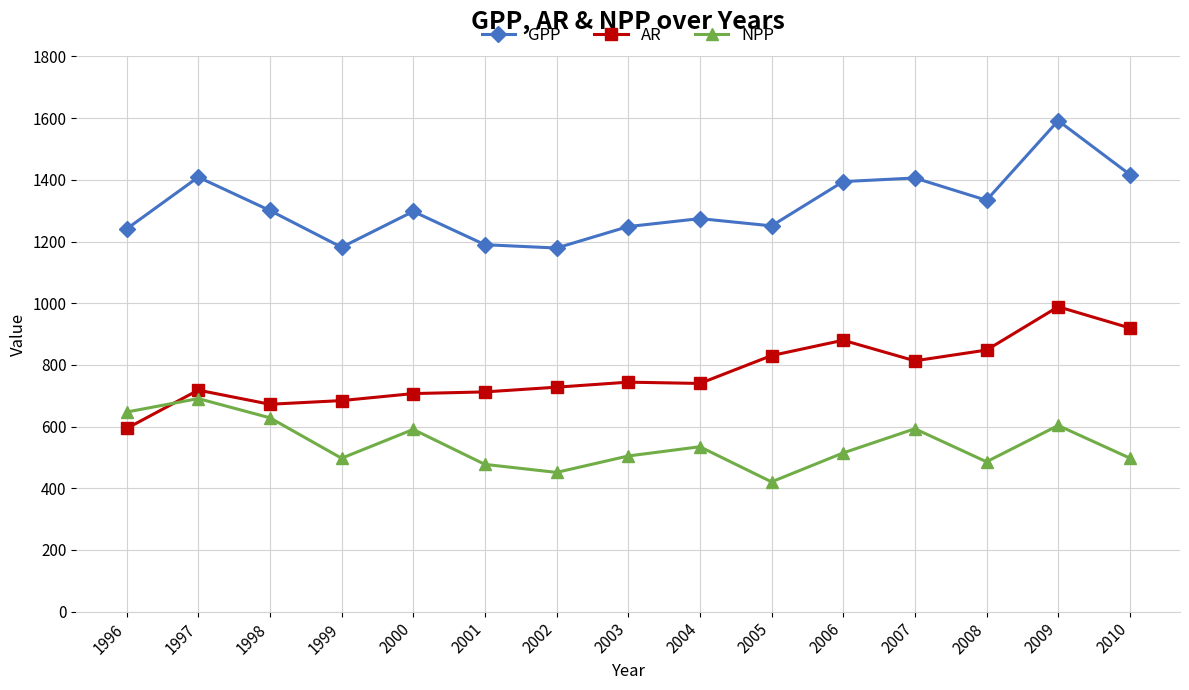

Where is the first local minimum for NPP?

1999